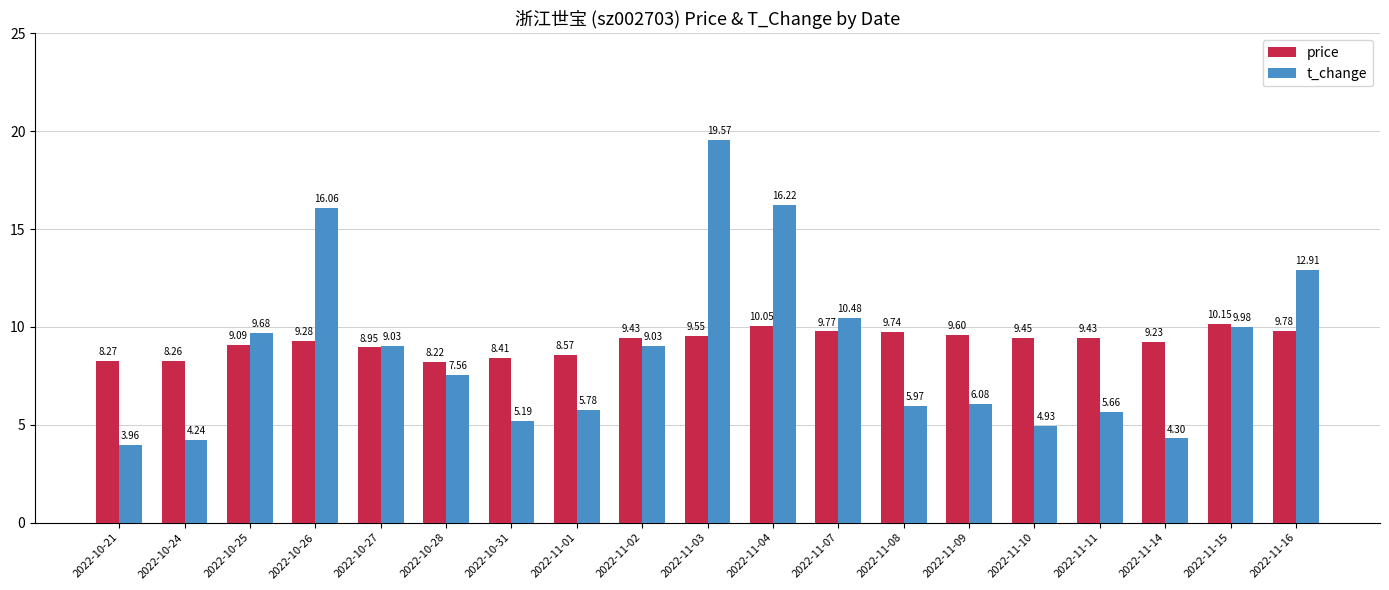

What is the difference between the maximum and minimum values in the price series?

1.9